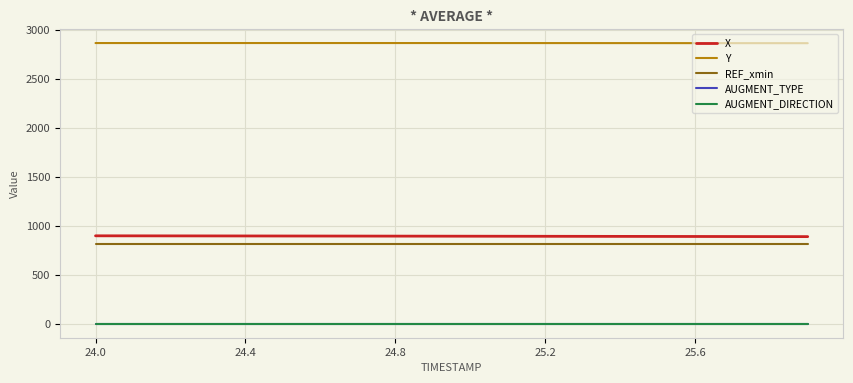

Which series has the largest total across all categories?

Y